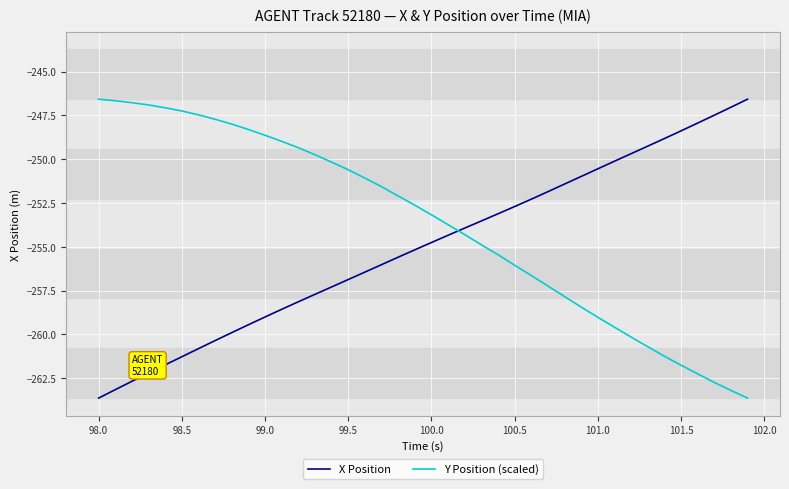

Which series has the largest total across all categories?

Y Position (scaled)